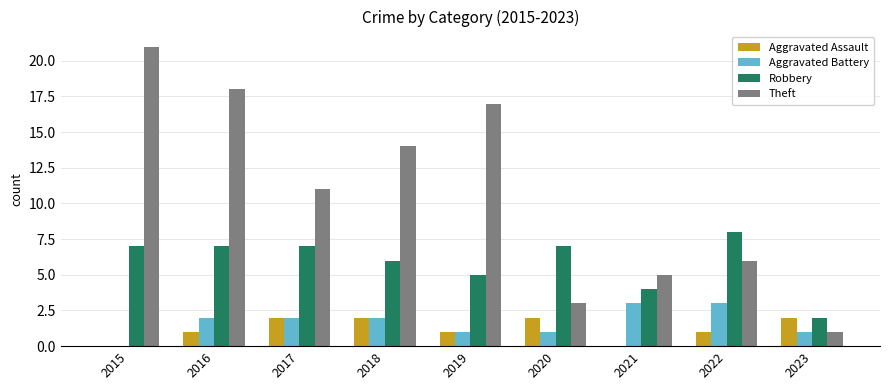

How many distinct data groups are displayed?

4